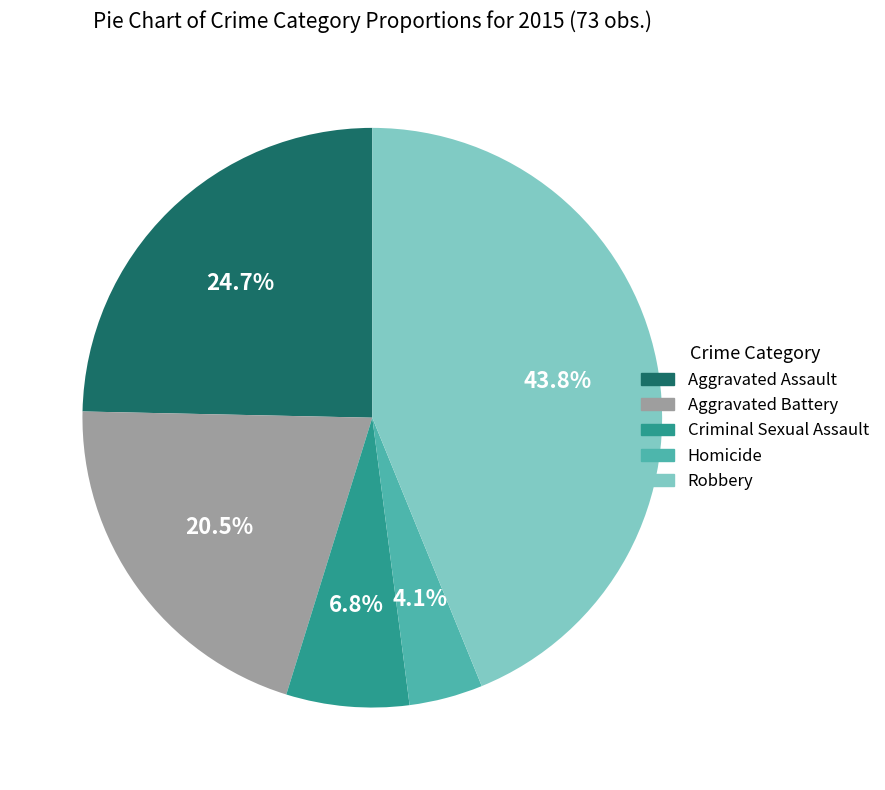

How many slices are in this pie chart?

5